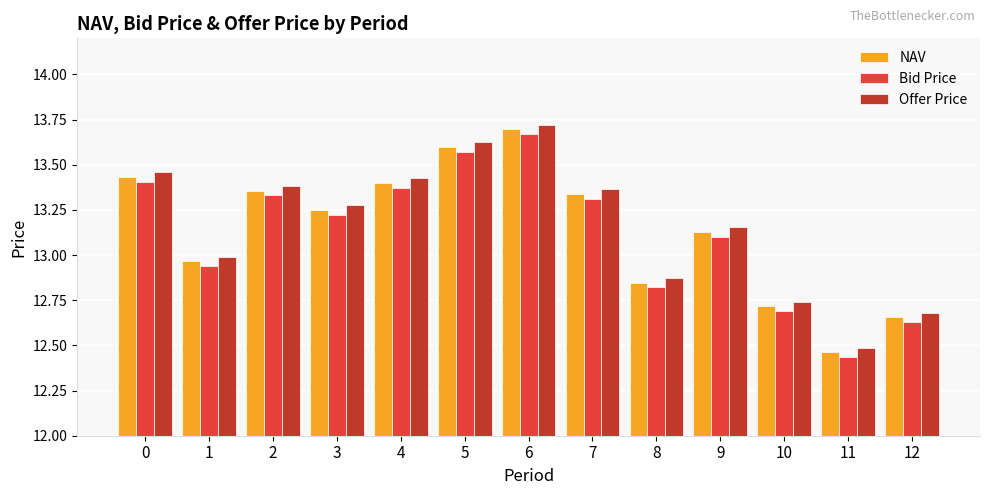

The NAV series shows 12.8 at 8. True or false?

True